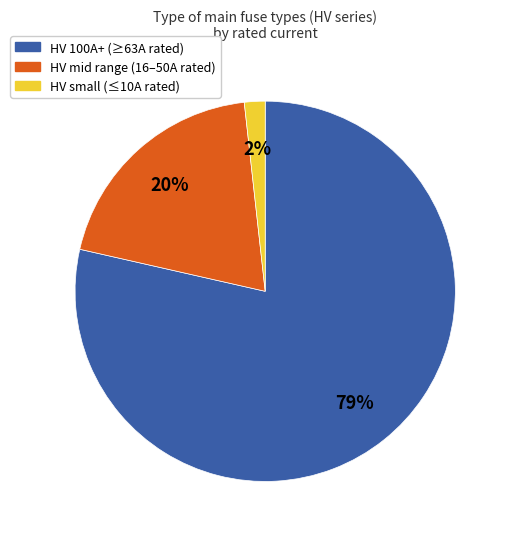

Does any single category account for the majority?

Yes